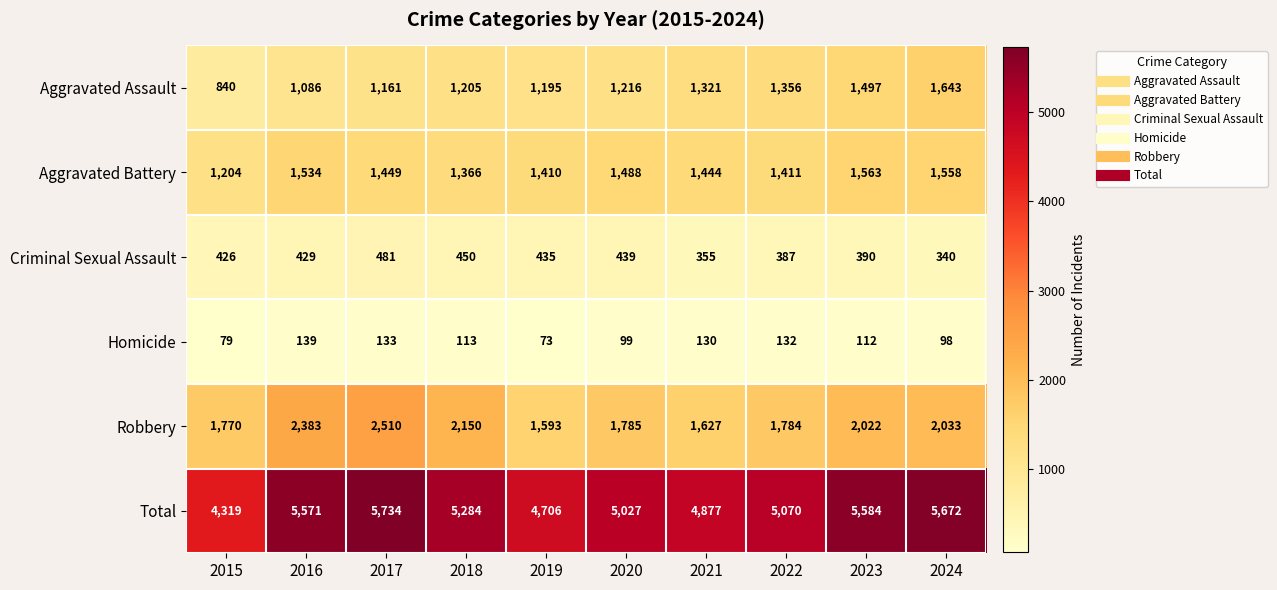

Read the Total value at 2015, to the nearest 10.

4320